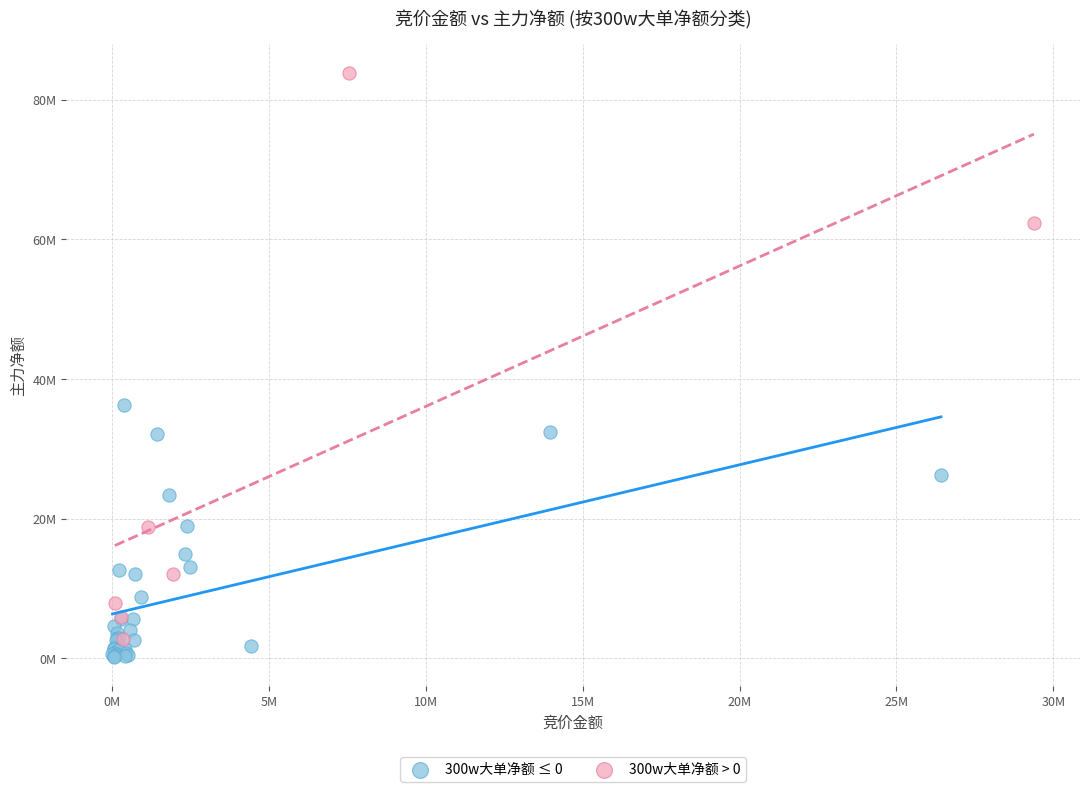

Which series contains the lowest Y value?

300w大单净额 ≤ 0